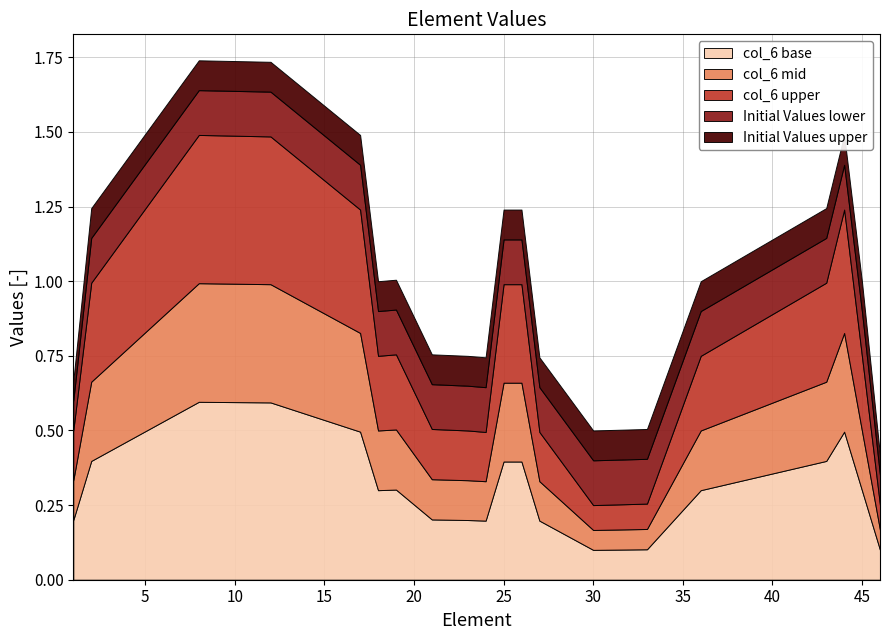

Between 45 and 8, which series saw the biggest shift?

col_6